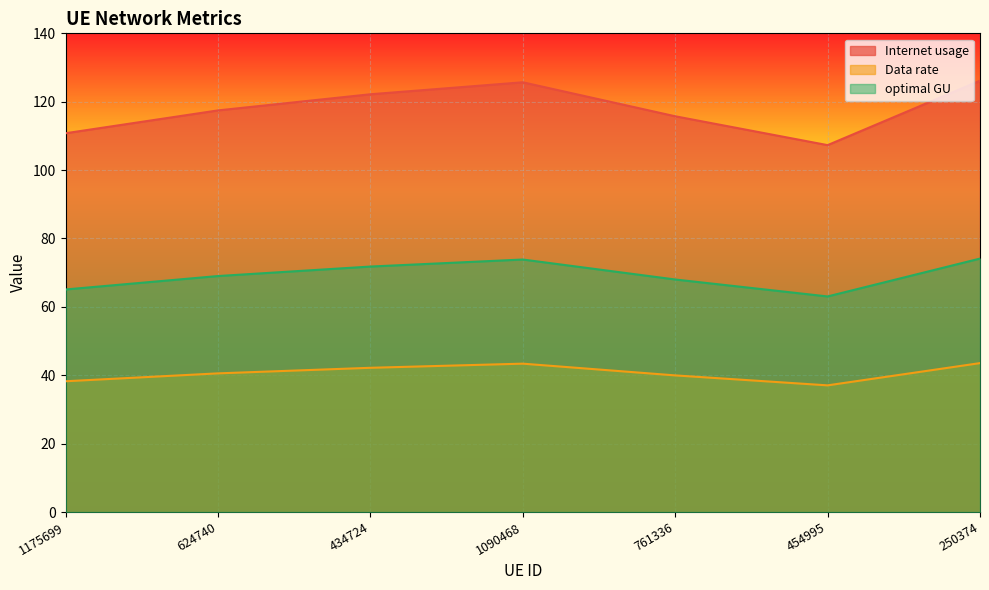

True or false: Data rate has more than 1 interior local peaks.

False